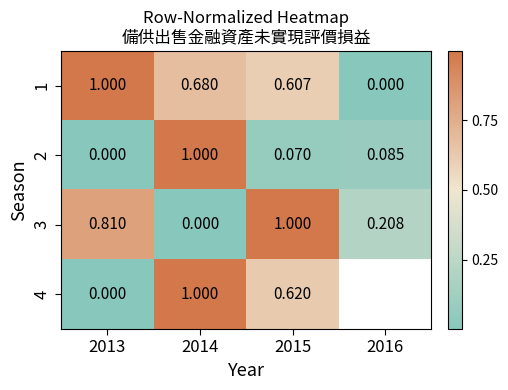

What is the maximum value for 2?

1.0